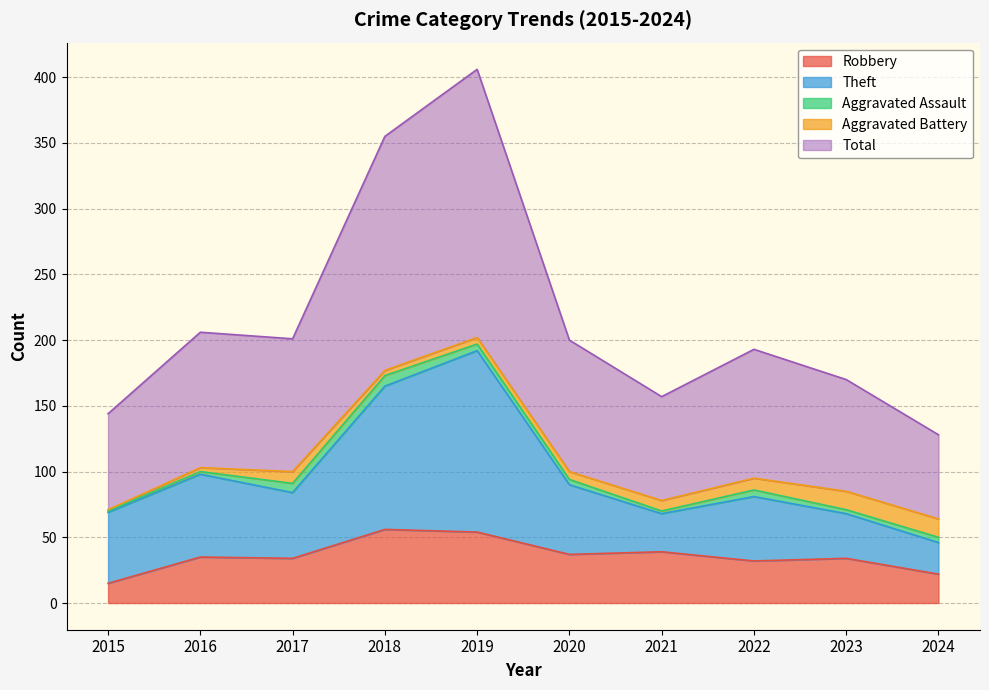

At which category is the sum across all series the highest?

2019